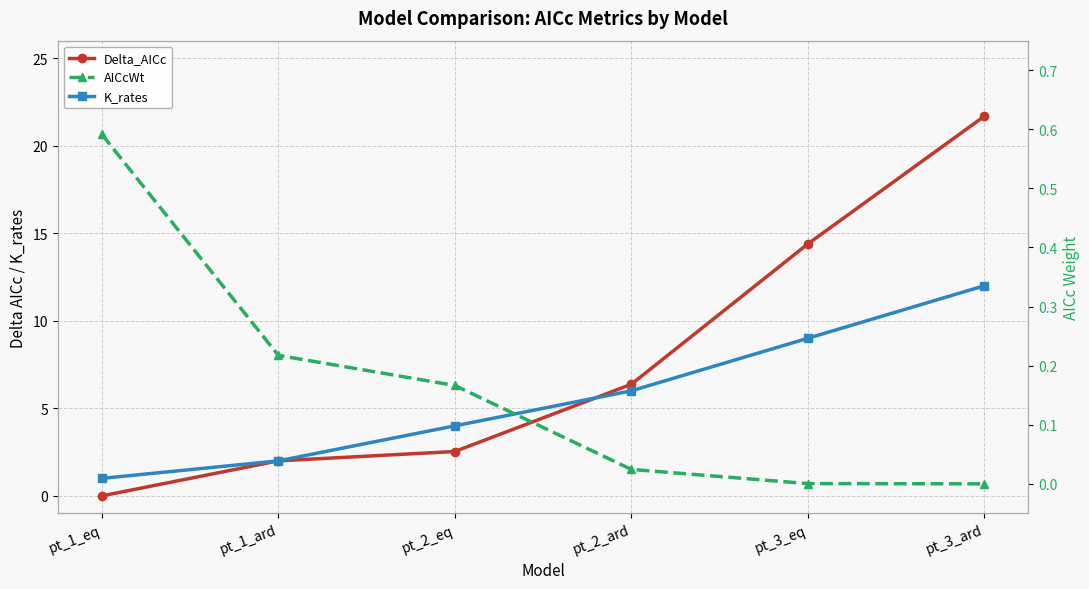

What is the average value of the AICcWt series?

0.2